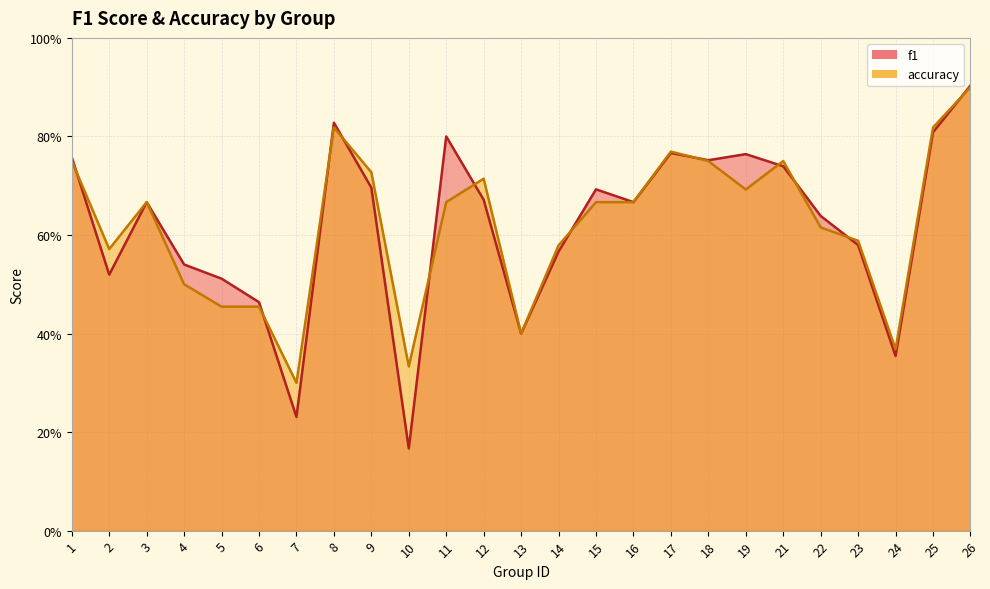

What is the value of the f1 point at the 16th from the left?

0.7